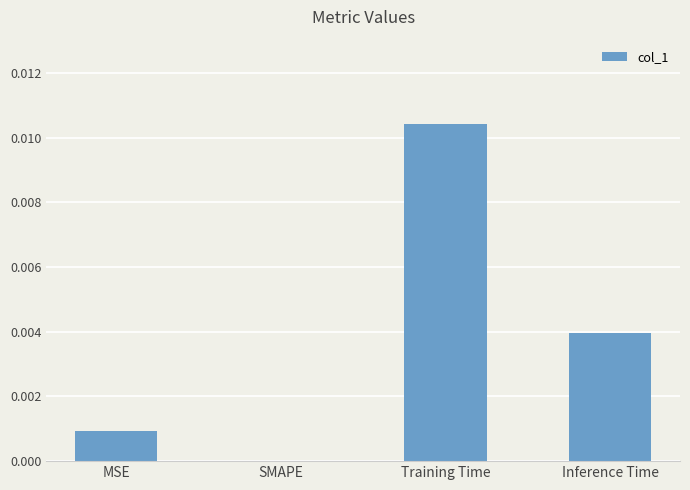

Which label corresponds to the largest value in the chart?

Training Time